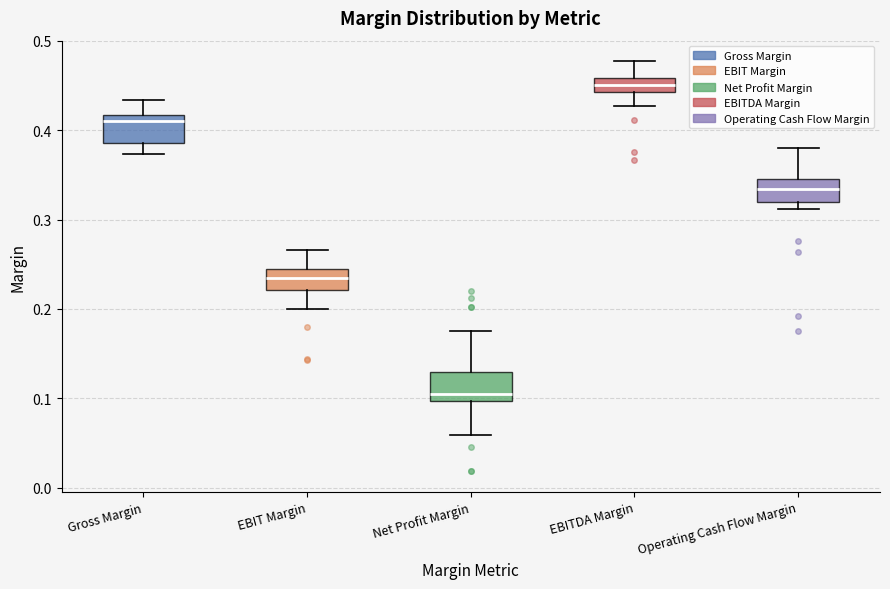

Which box has the highest median line?

EBITDA Margin